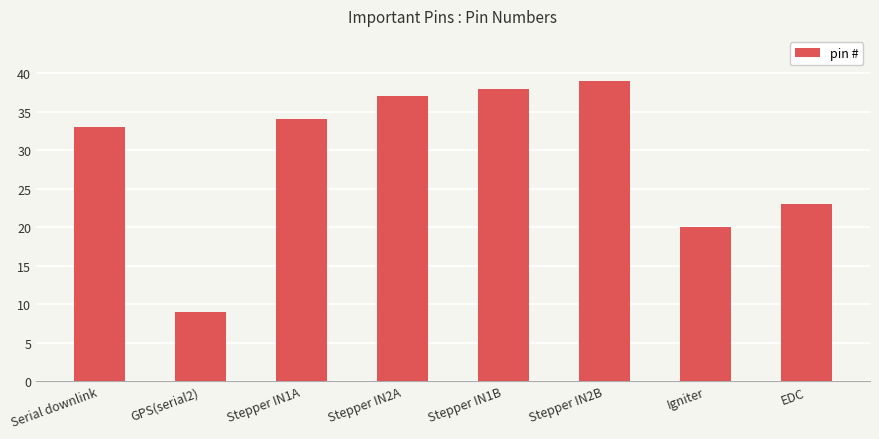

What is the sum of the values at Stepper IN2A and GPS(serial2)?

46